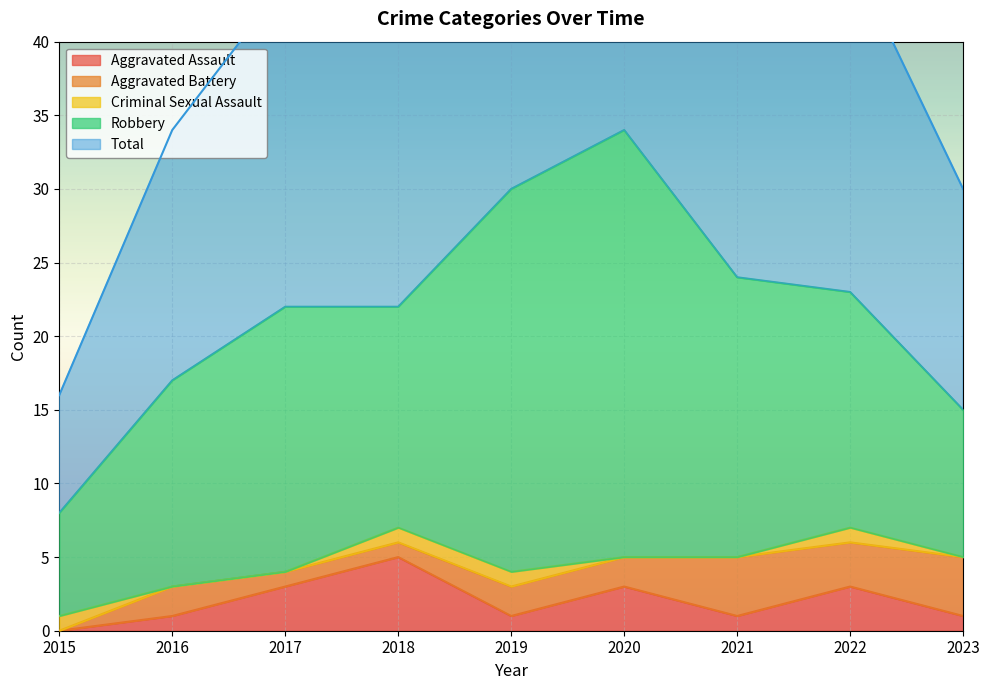

What is the average value of the Total series?

22